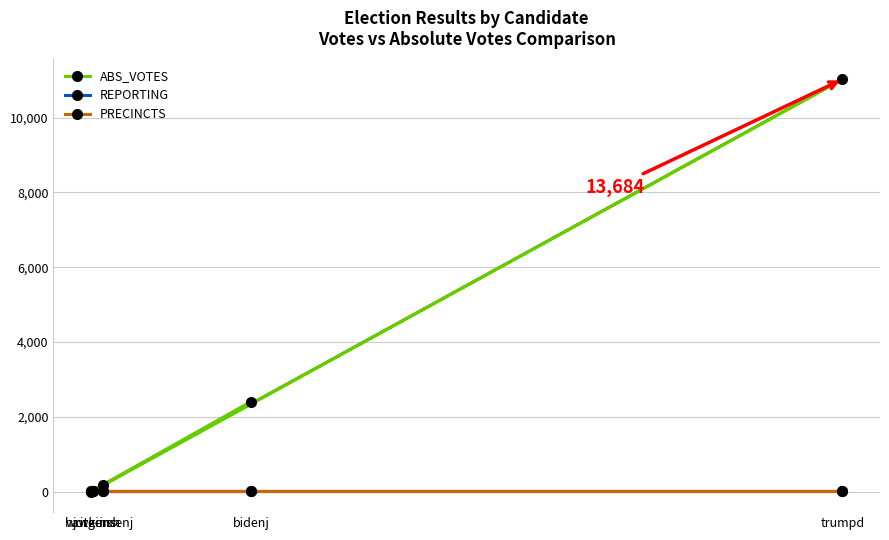

What is the average value of the ABS_VOTES series?

2725